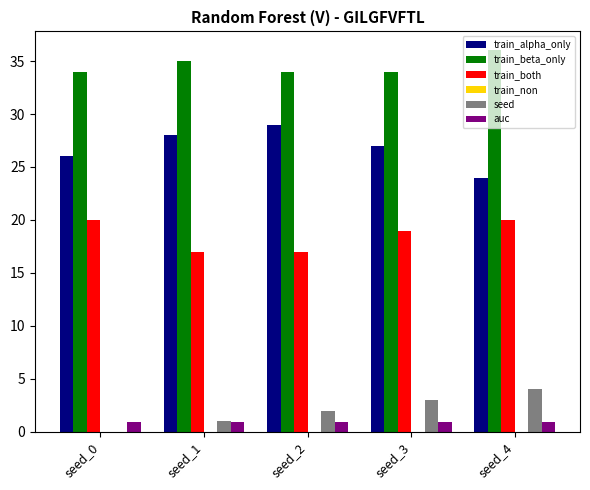

Which series changed the most between seed_0 and seed_4?

seed